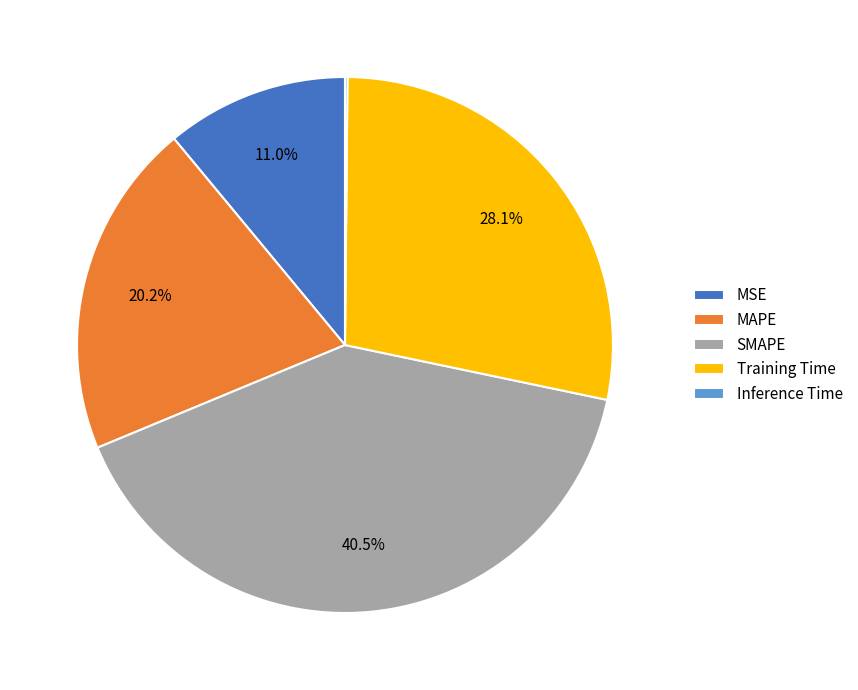

Does any single category account for the majority?

No